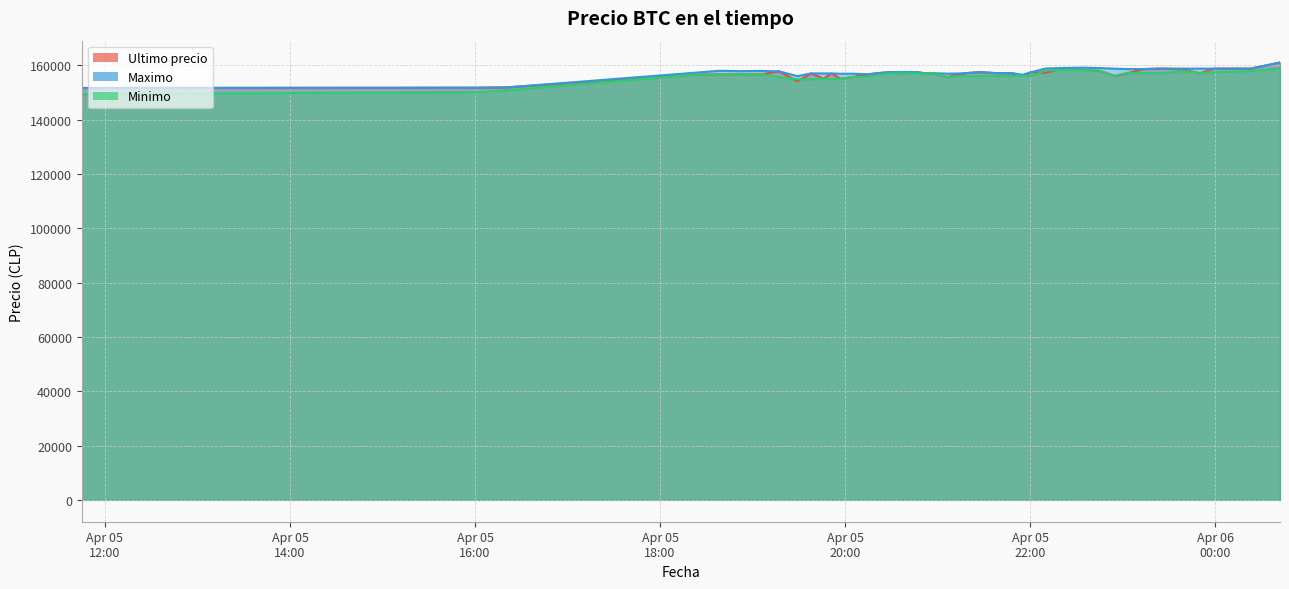

How many distinct data groups are displayed?

3